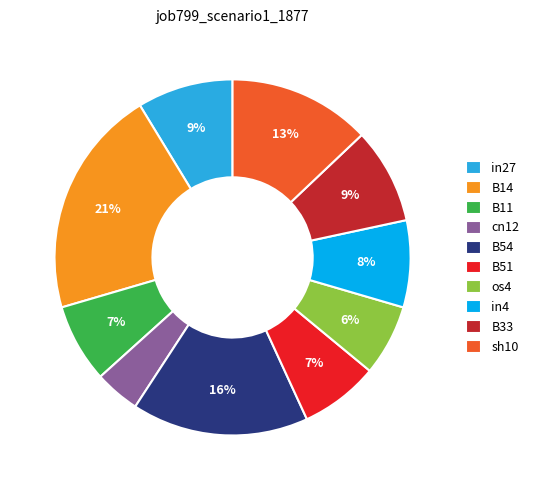

The B14 slice represents 21% of the pie. True or false?

True